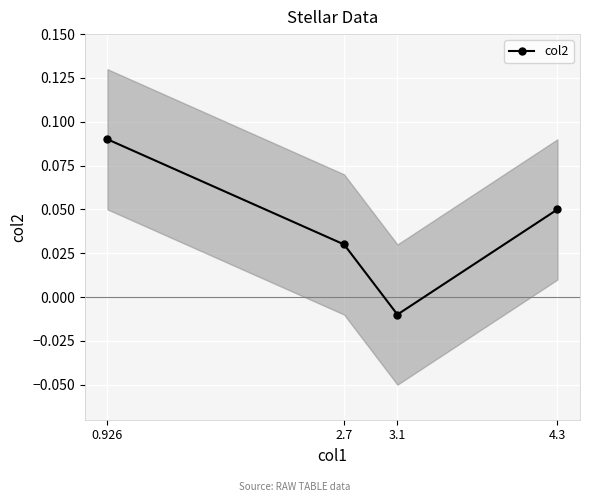

Rank the categories by value from highest to lowest.

0.926, 4.3, 2.7, 3.1